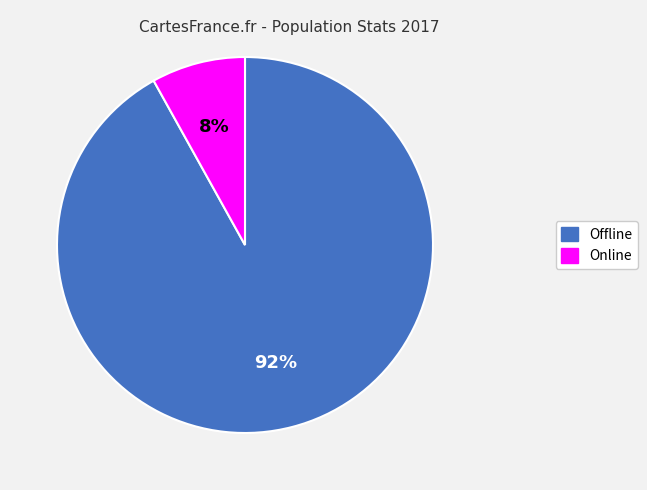

Which has a higher value, Offline or Online?

Offline